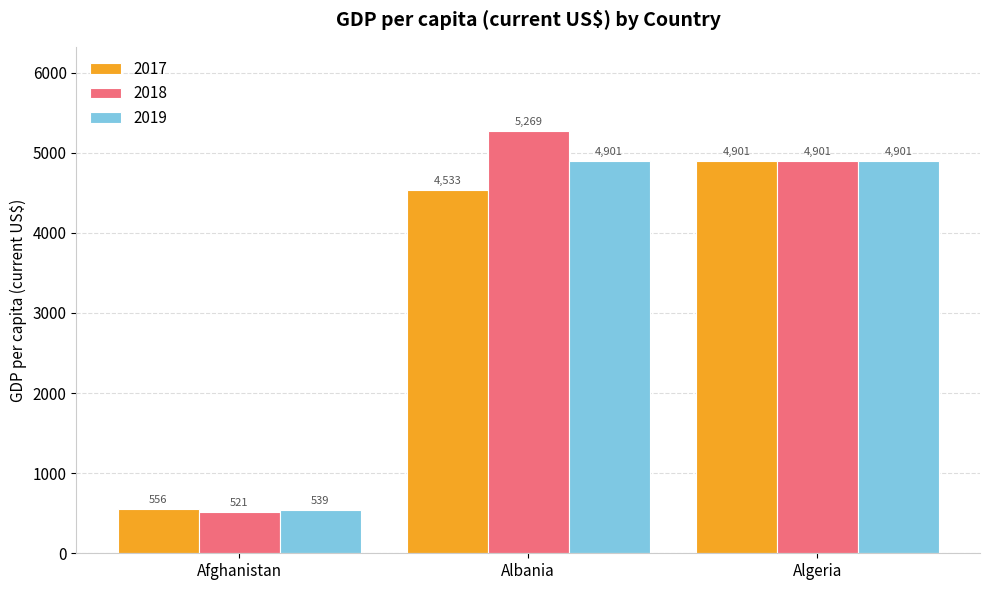

Which series has the widest spread of values?

2018